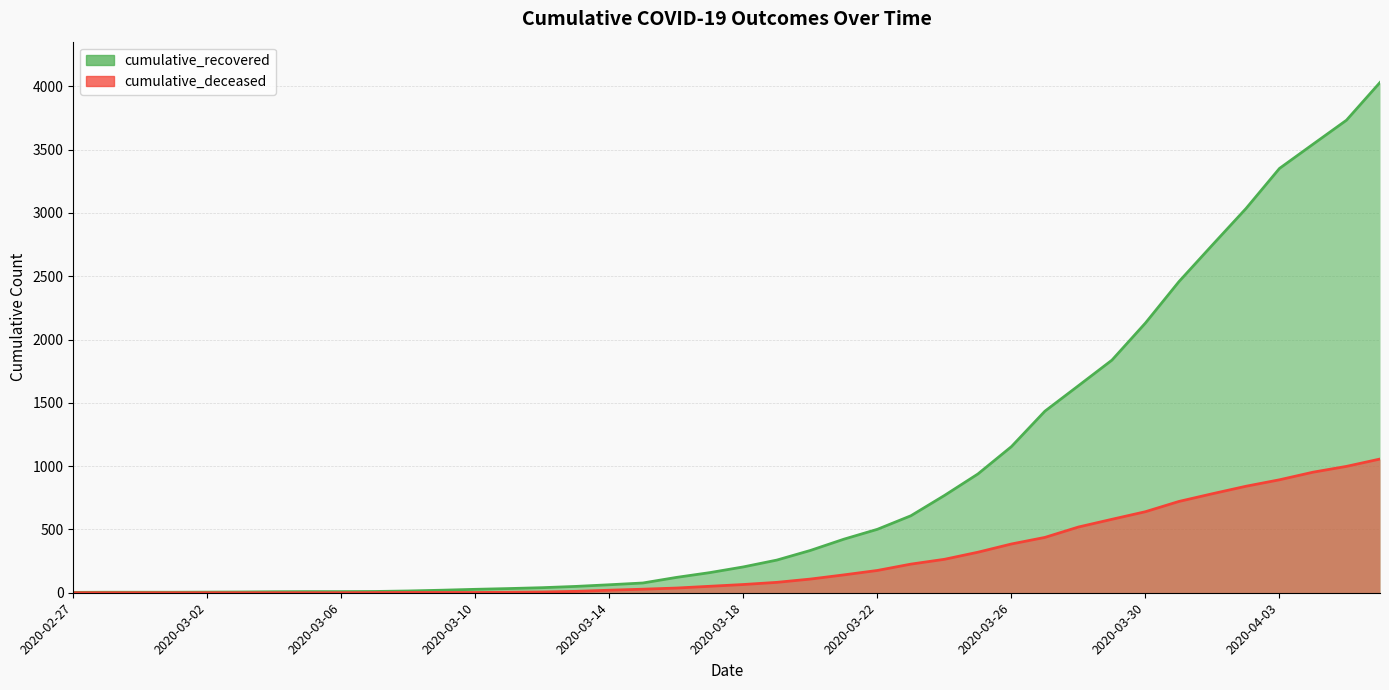

What is the value of the cumulative_recovered point at the 25th from the left?

501